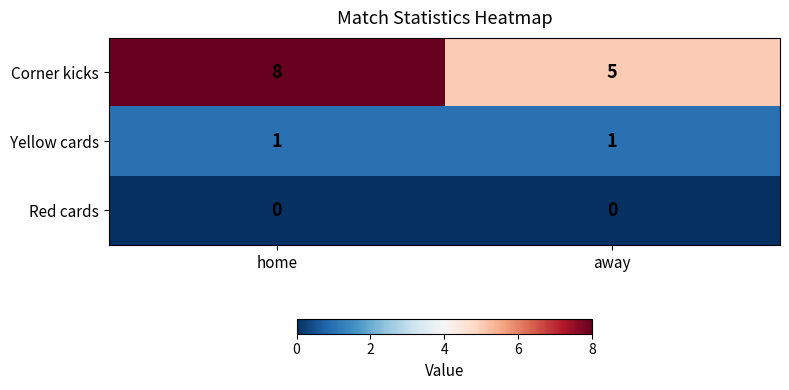

True or false: Red cards has a value of 0 at away.

True